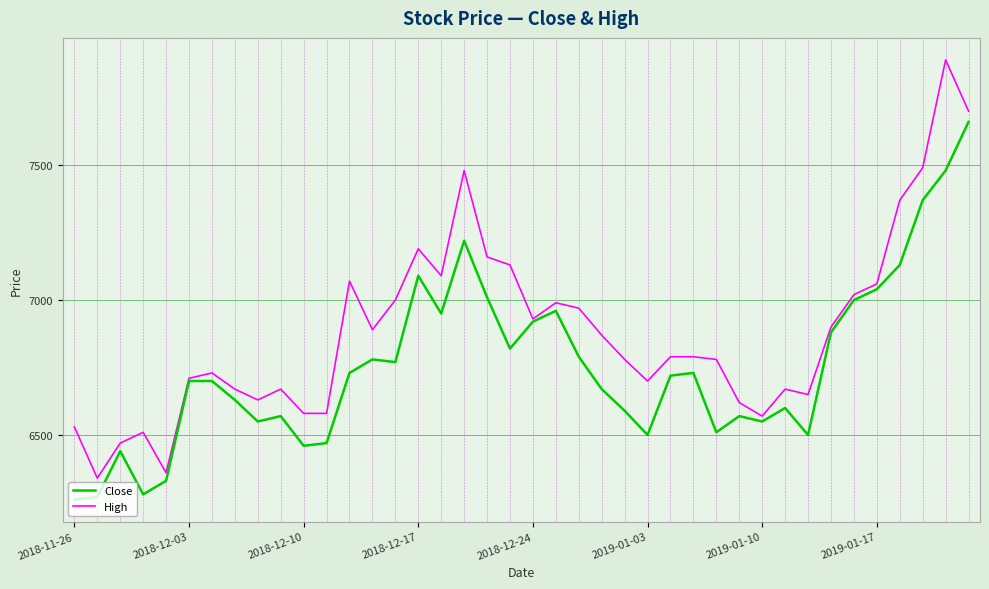

Which series has the largest total across all categories?

High